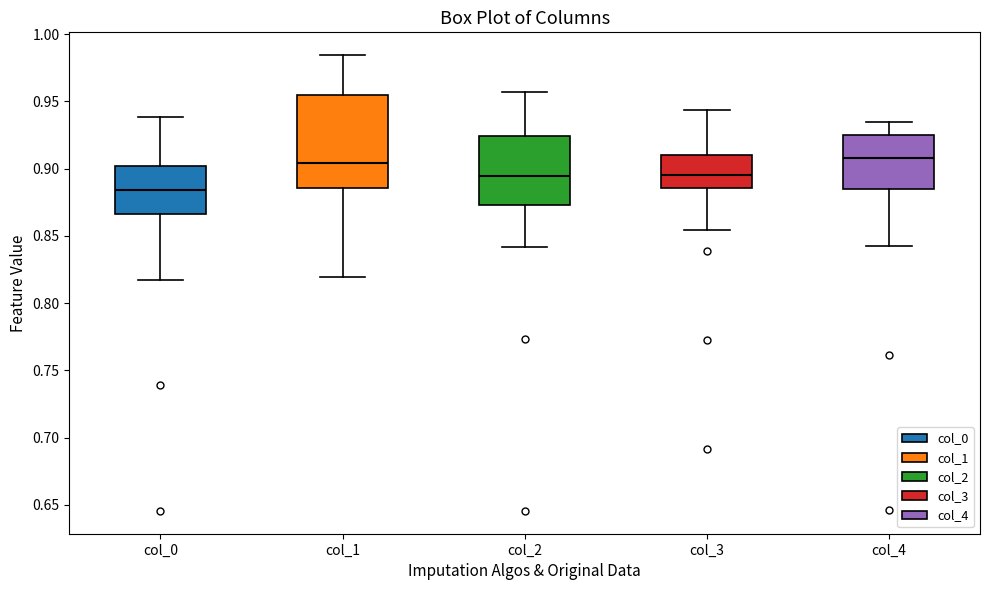

Reading left to right, read every box against the y-axis: the position of its median line, the range the box covers, and the ends of its whiskers. The values are not printed on the chart, so give them approximately, as read against the axis.

col_0: median 0.885, box 0.865 to 0.900, whiskers 0.815 to 0.940
col_1: median 0.905, box 0.885 to 0.955, whiskers 0.820 to 0.985
col_2: median 0.895, box 0.875 to 0.925, whiskers 0.840 to 0.955
col_3: median 0.895, box 0.885 to 0.910, whiskers 0.855 to 0.945
col_4: median 0.910, box 0.885 to 0.925, whiskers 0.845 to 0.935